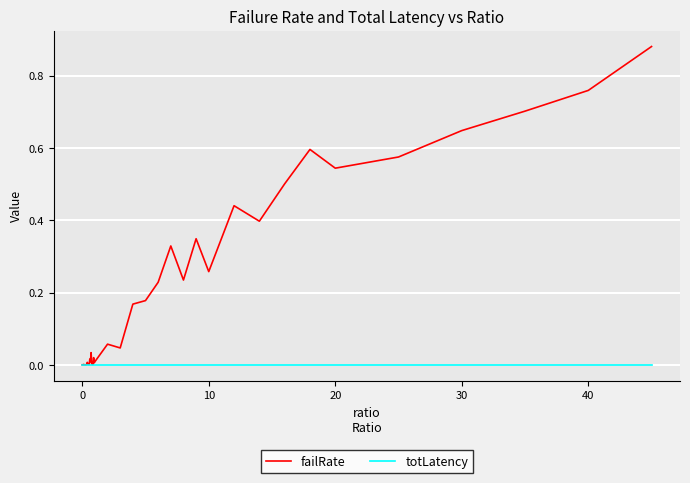

Which series has the widest spread of values?

failRate